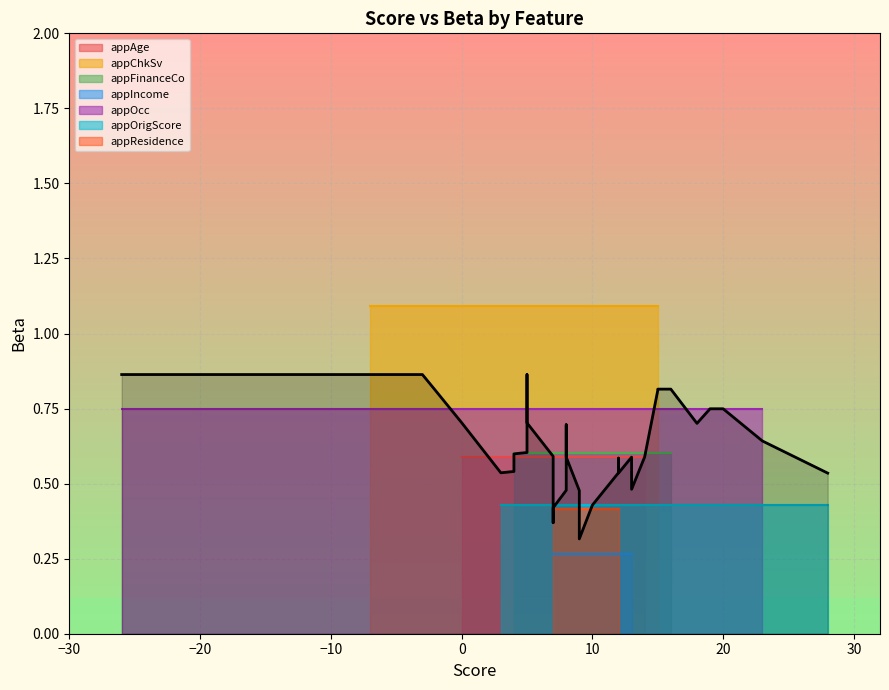

How many values are between 0 and 1?

22